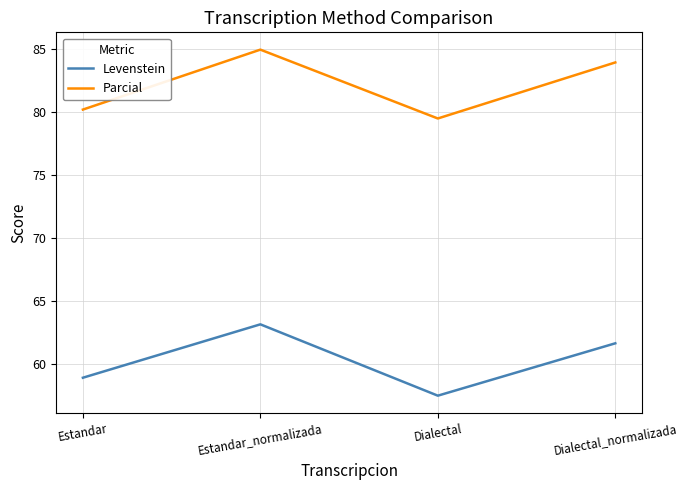

Between Estandar_normalizada and Dialectal_normalizada, which series saw the biggest shift?

Levenstein